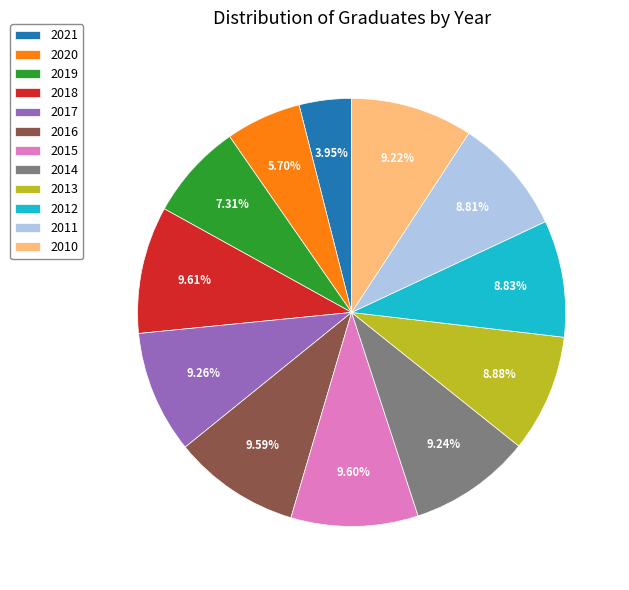

Combined, do 2013 and 2021 account for over 50%?

No